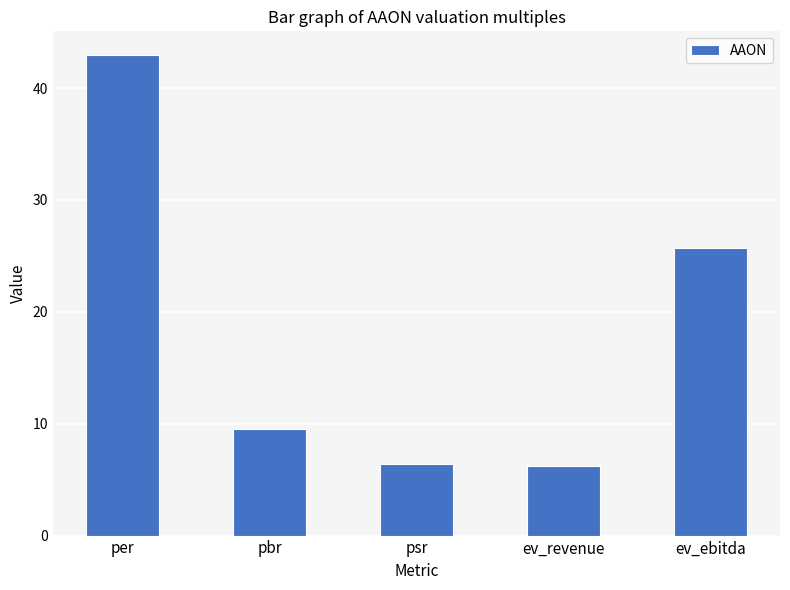

Is it true that the value at pbr is 9.6?

True